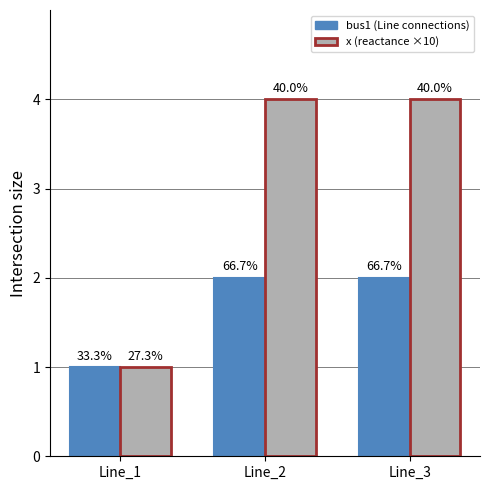

How many groups of bars are there?

3